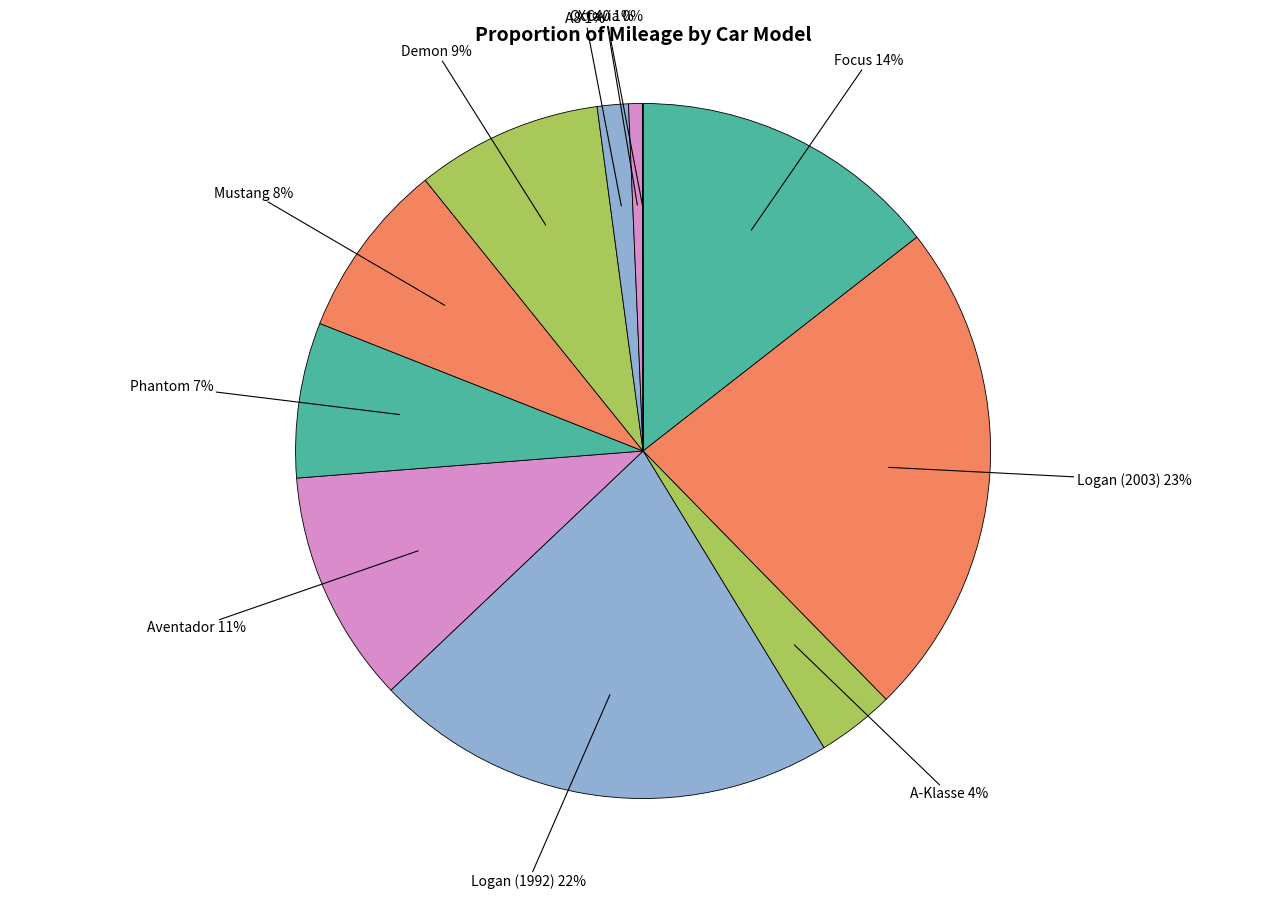

Combined, do Phantom and Mustang account for over 50%?

No